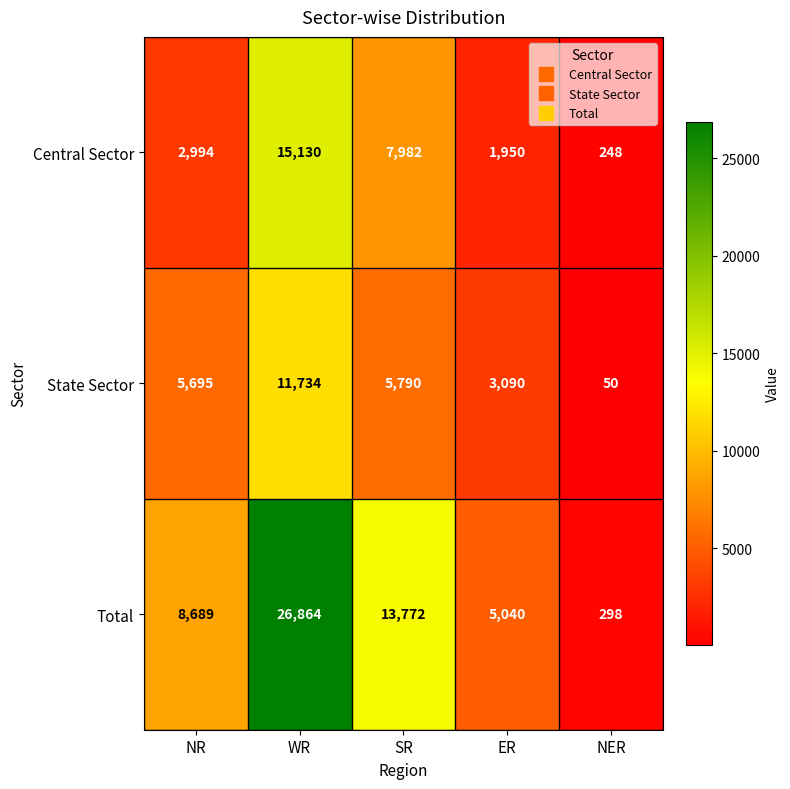

What is the sum of all Total values?

54663